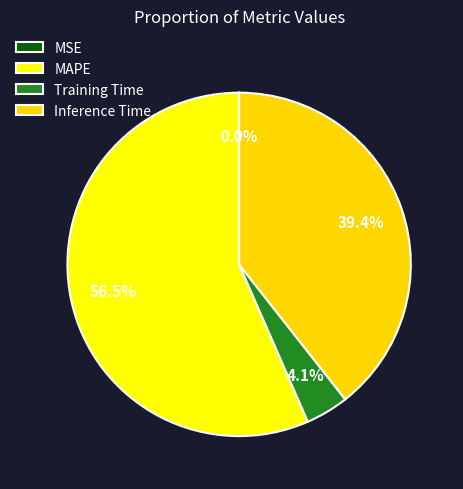

What is the change in value from Training Time to Inference Time?

+0.8